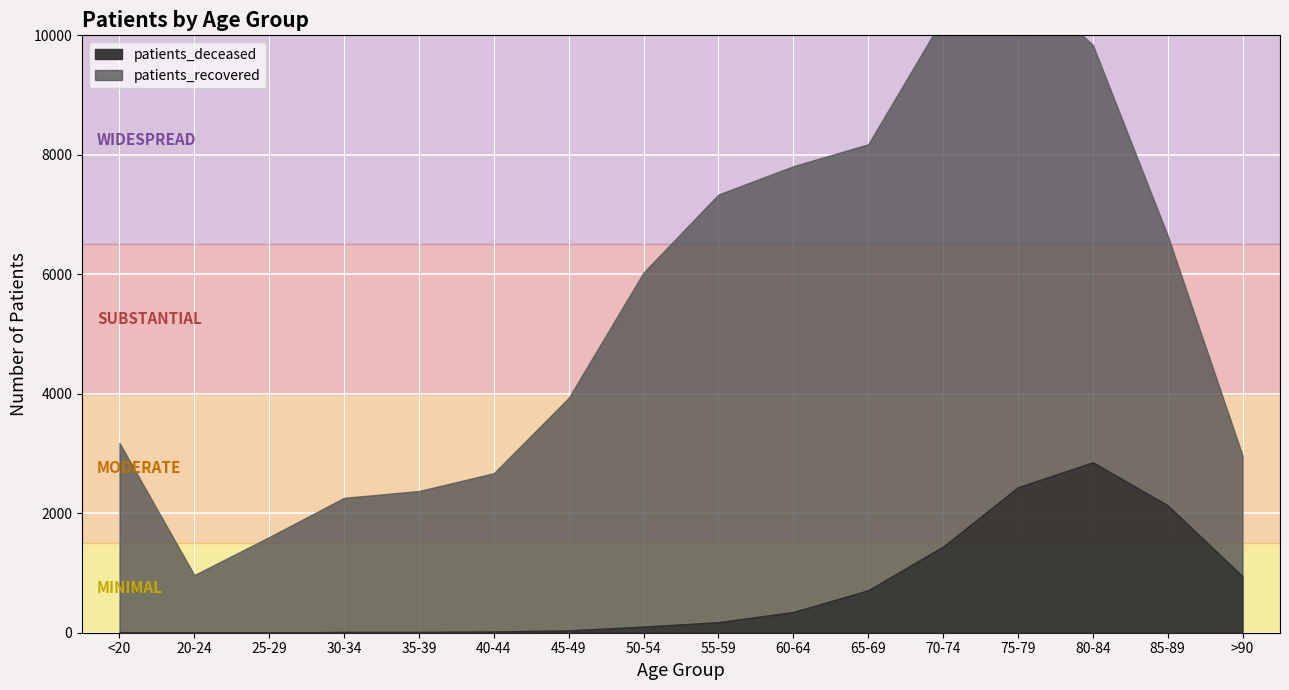

What is the difference between the highest and lowest values at 75-79?

6108